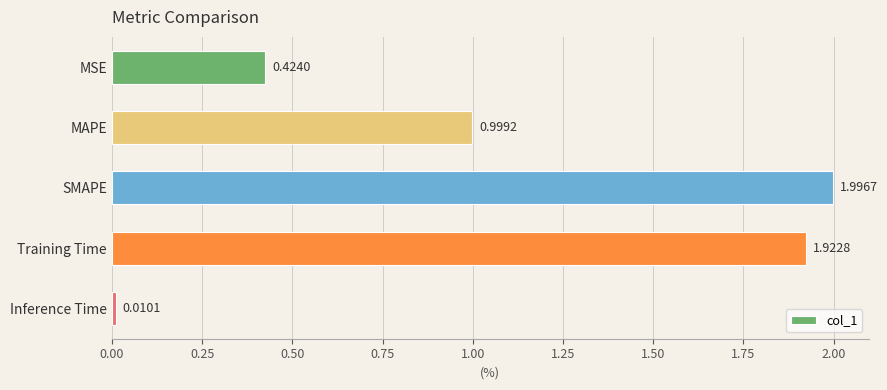

List the labels in order of value, smallest first.

Inference Time, MSE, MAPE, Training Time, SMAPE